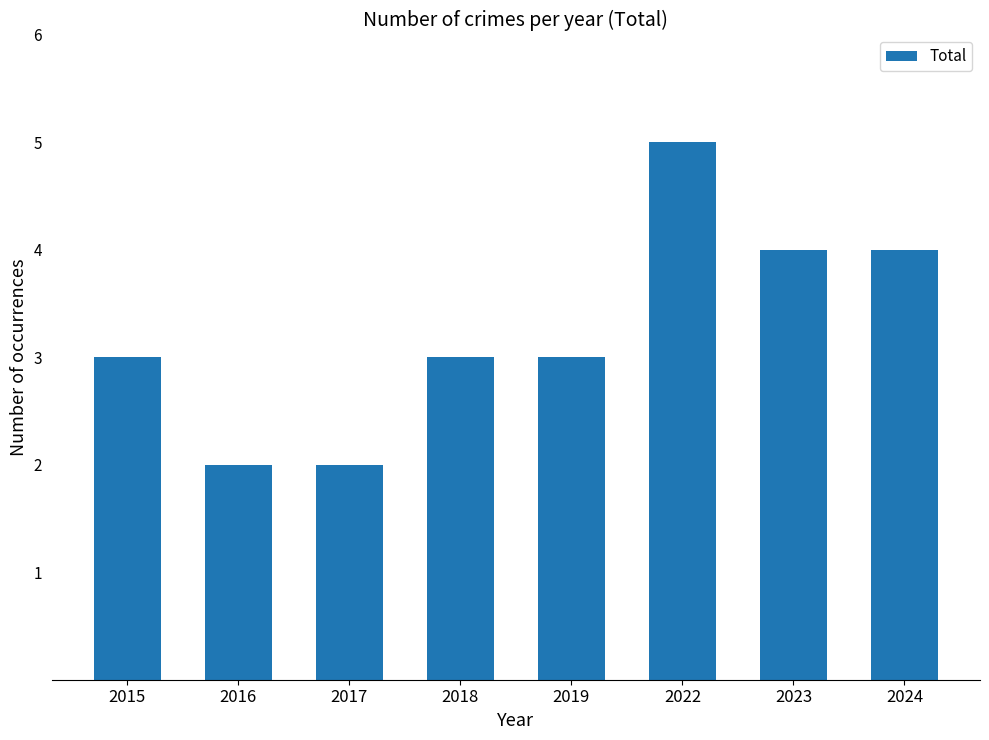

What is the minimum value shown in the chart?

2